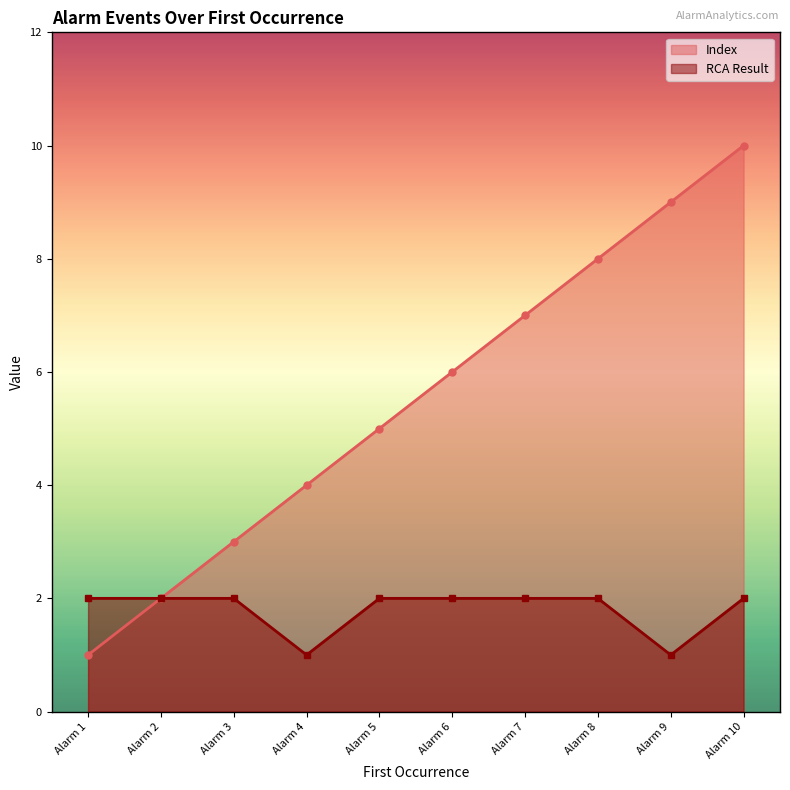

What are all the series names shown in the legend?

Index, RCA Result